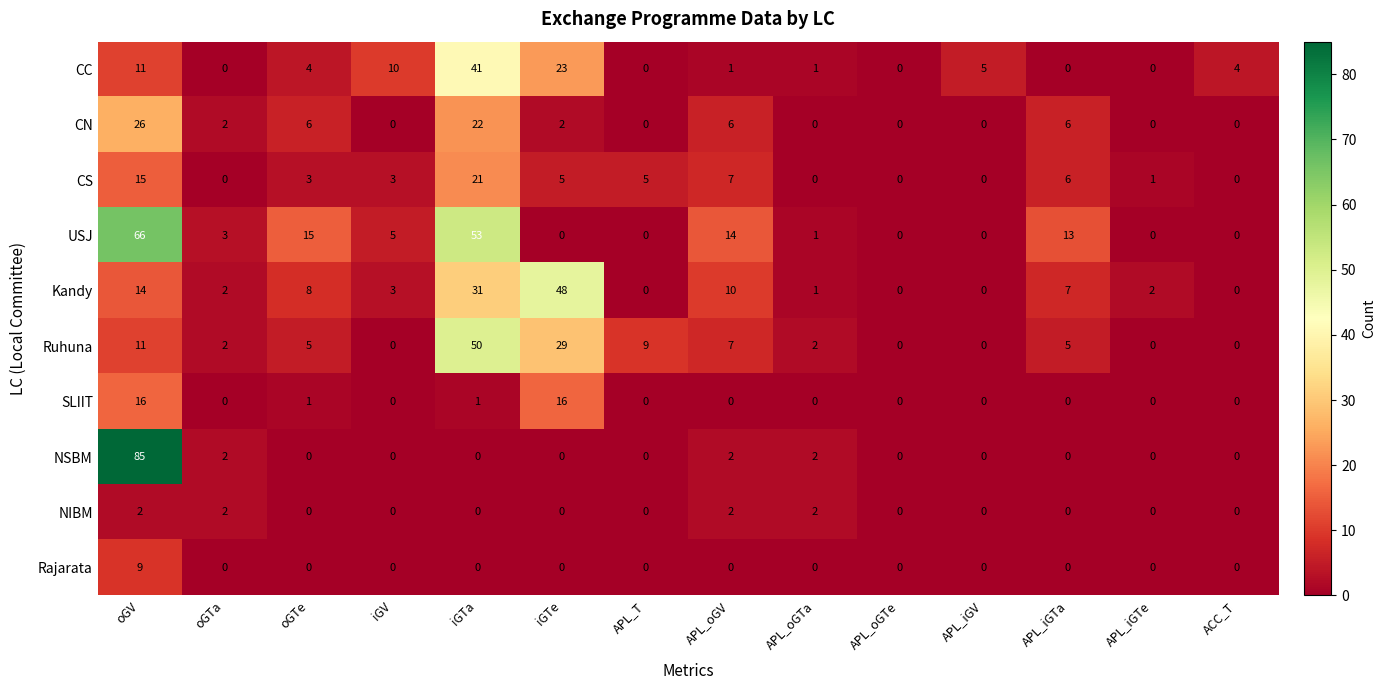

List the series in order of their peak value, lowest first.

NIBM, Rajarata, SLIIT, CS, CN, CC, Kandy, Ruhuna, USJ, NSBM